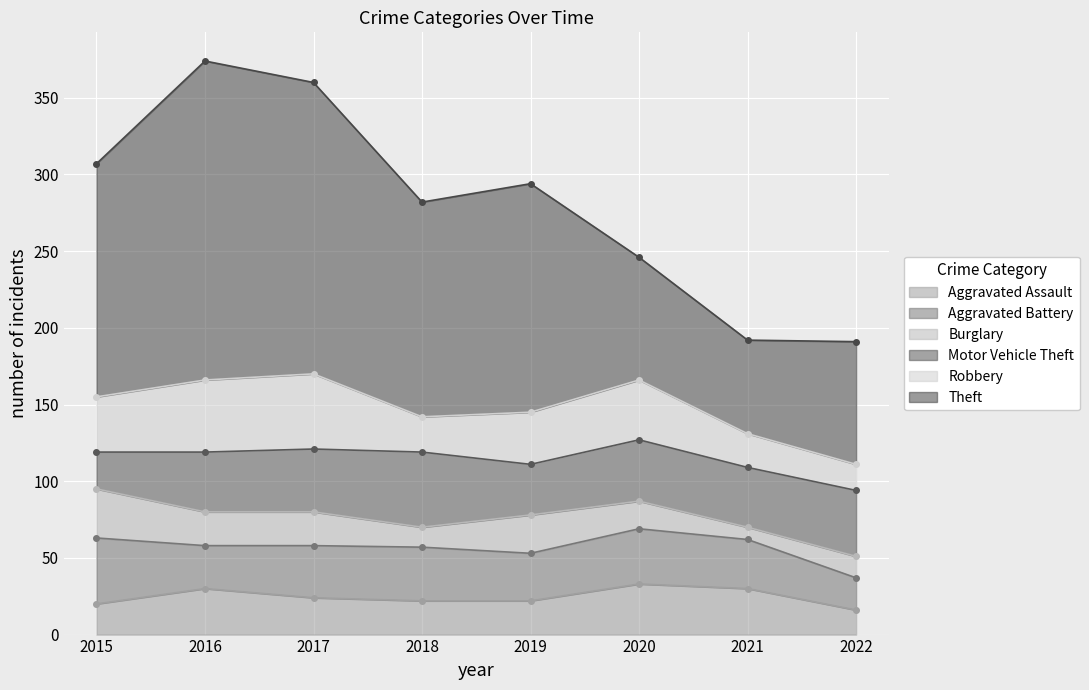

What is the total value across all series at 2019?

294